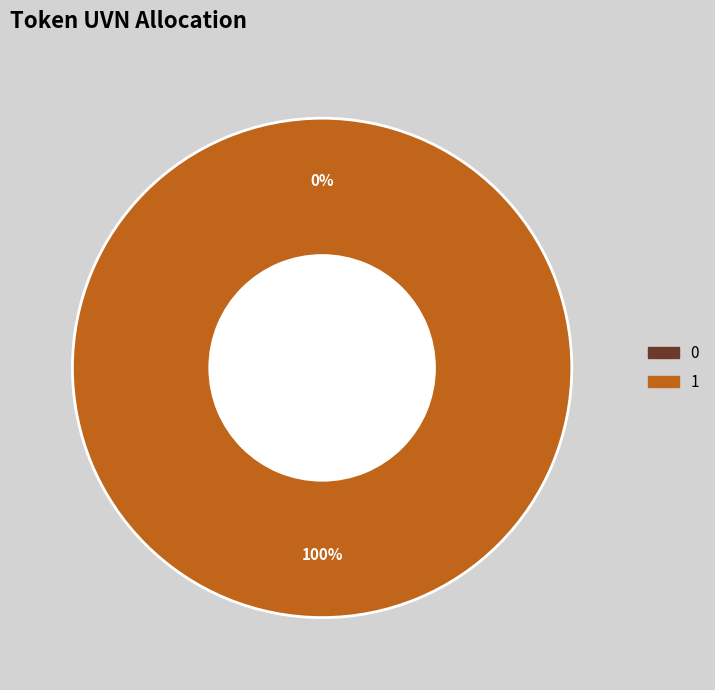

To the nearest percent, what is the average slice percentage?

50%